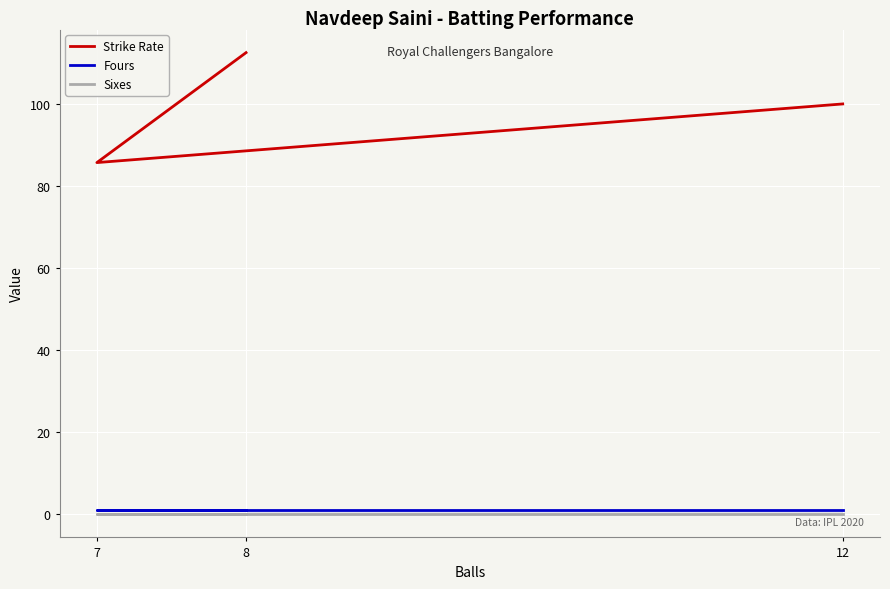

The Sixes series shows 0.0 at 8. True or false?

True